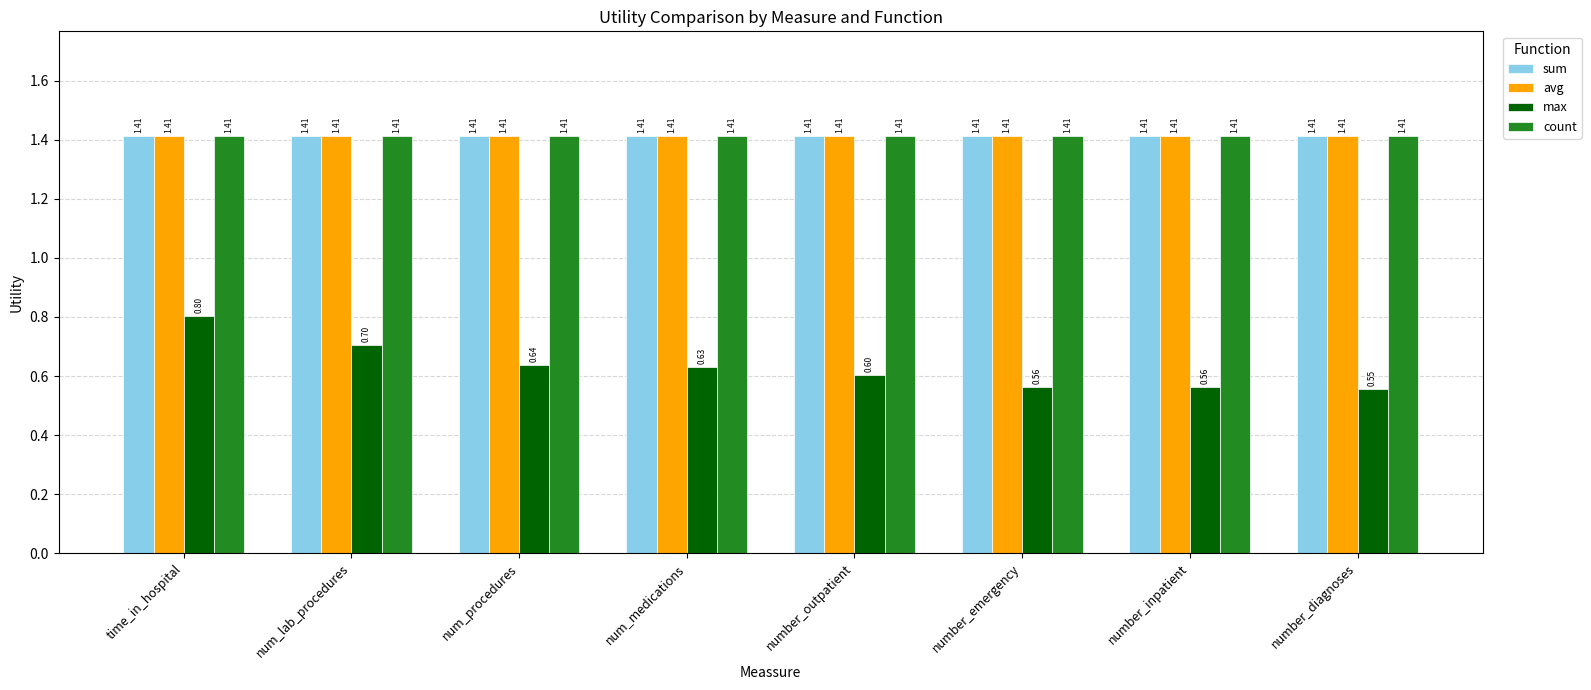

What is the label of the 2nd bar from the left?

num_lab_procedures